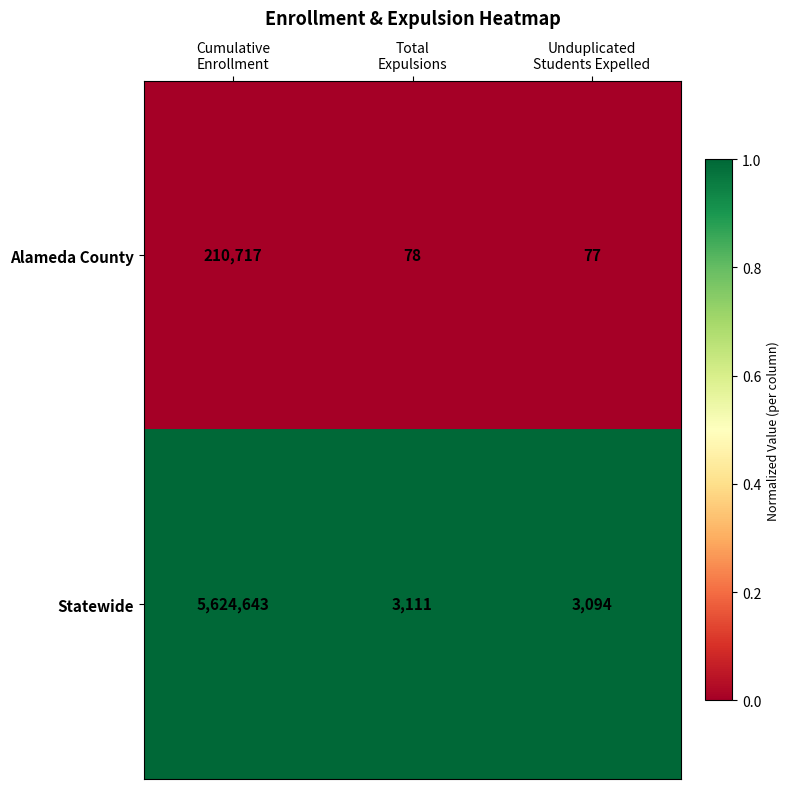

Rank the series by their maximum value, from lowest to highest.

Alameda County, Statewide